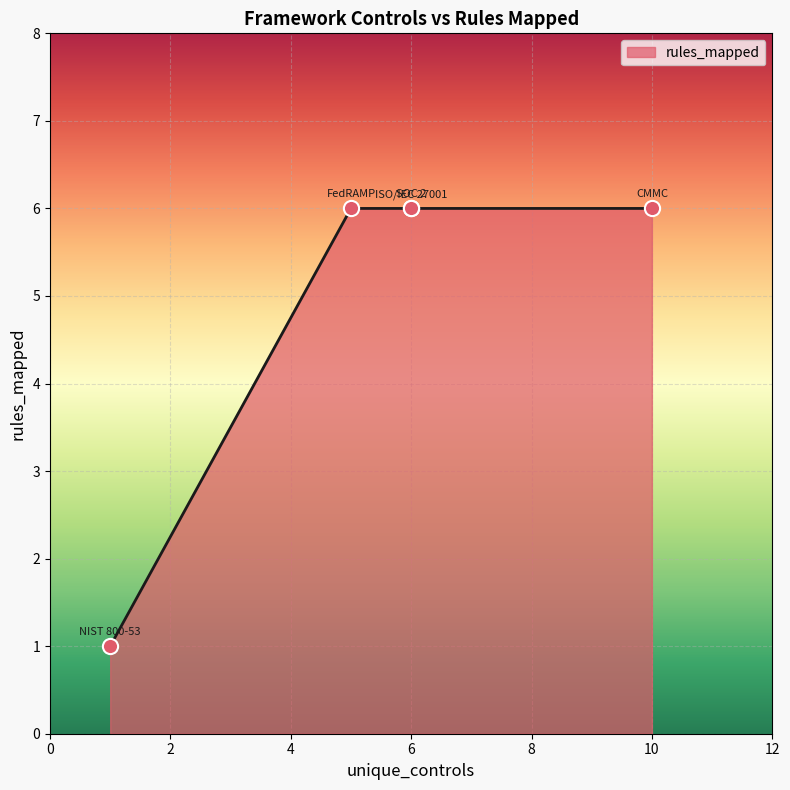

Between FedRAMP and ISO/IEC 27001, which is larger?

FedRAMP